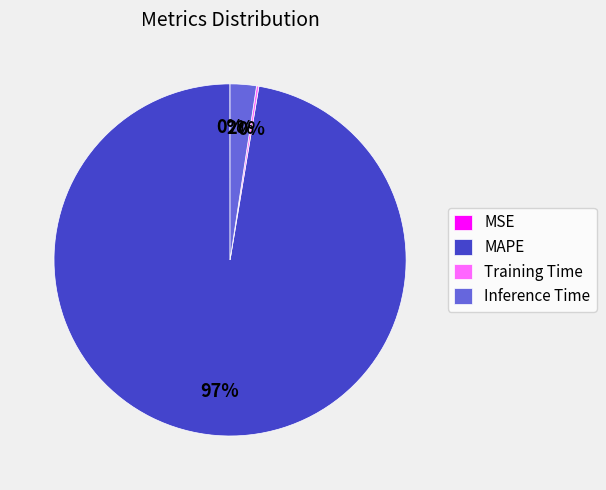

Is it true that MAPE is 97% of the pie?

True